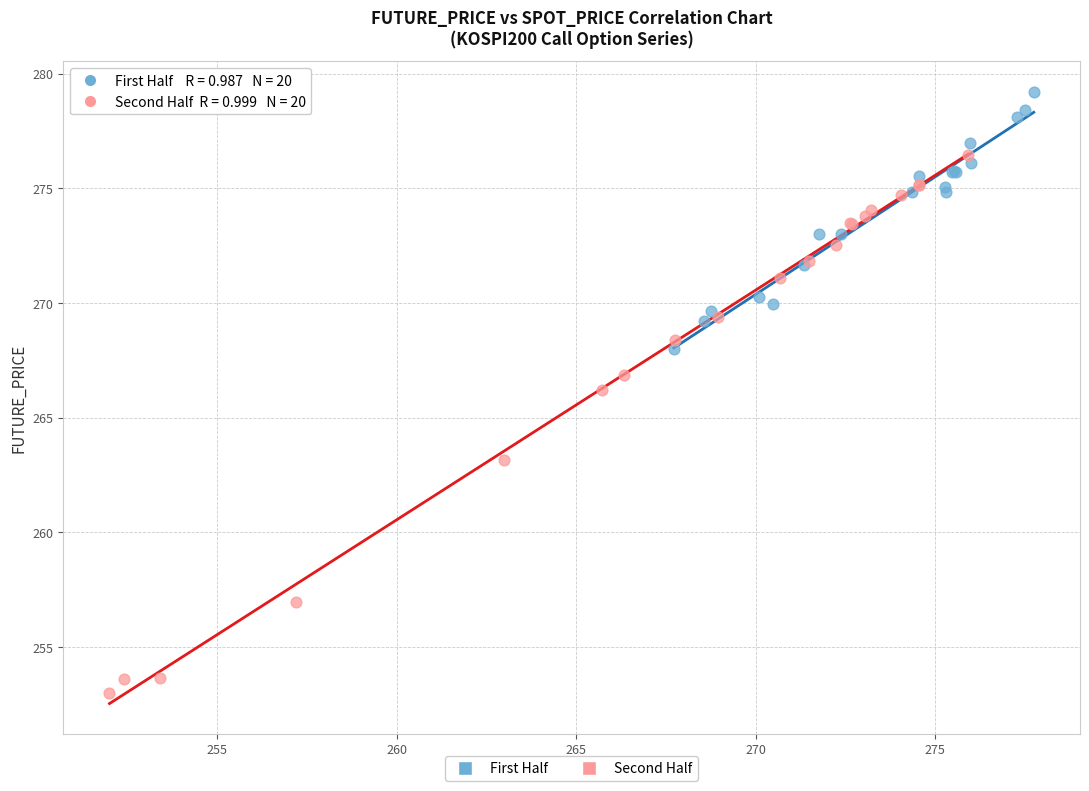

Which series reaches the maximum Y coordinate?

First Half